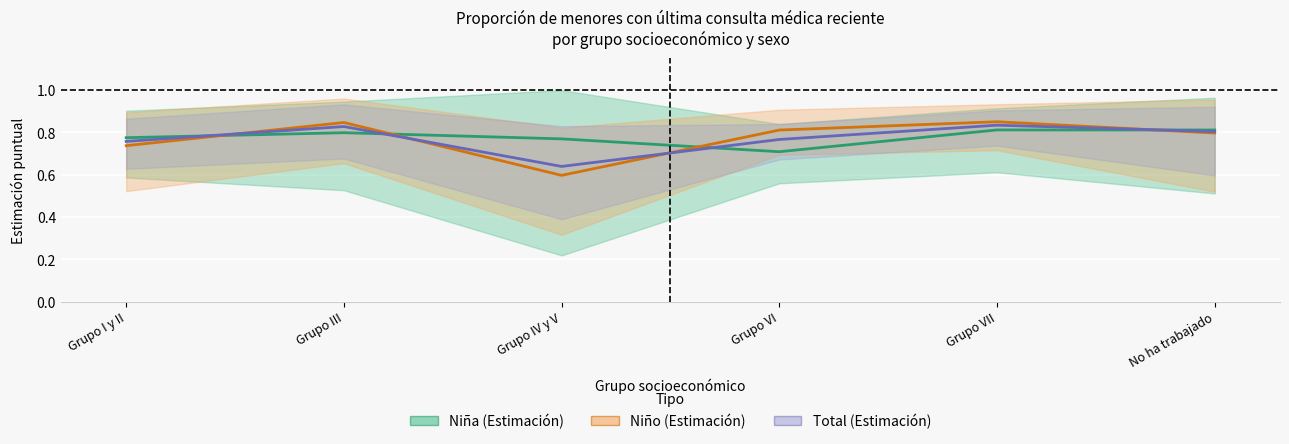

How many lines are shown in the chart?

3